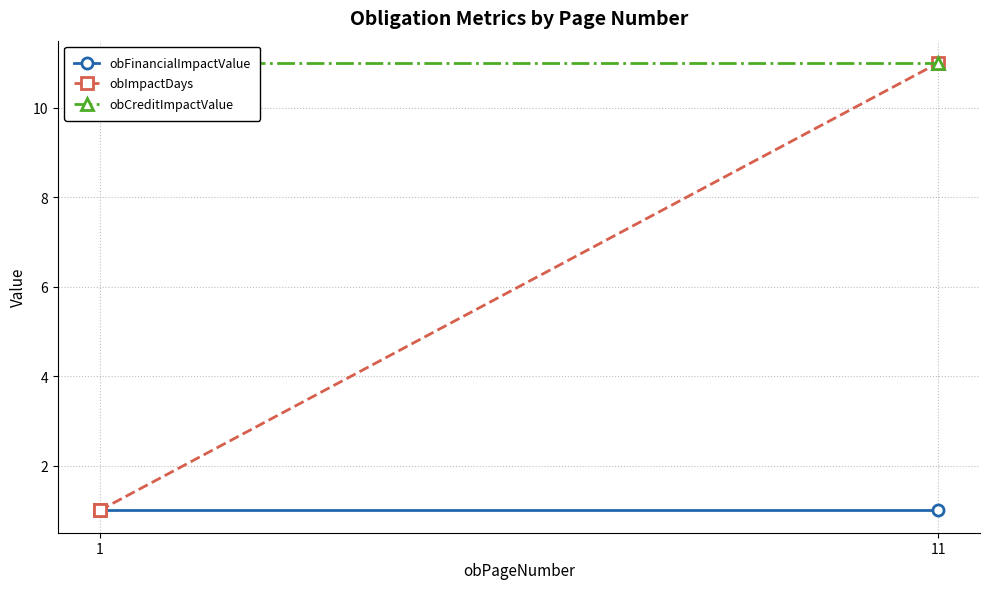

What is the total value across all series at 11?

23